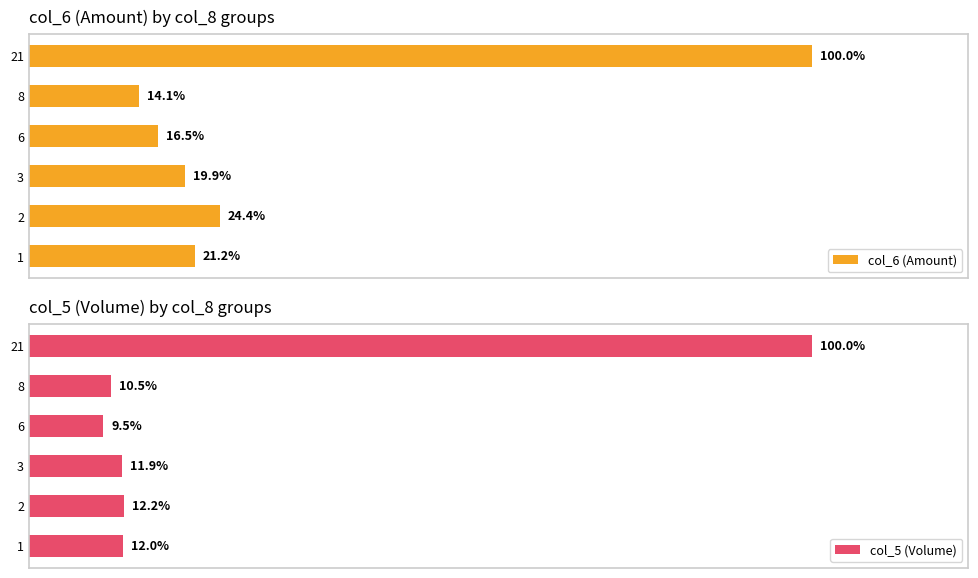

Rank the categories by col_6 (Amount) value from highest to lowest.

21, 2, 1, 3, 6, 8